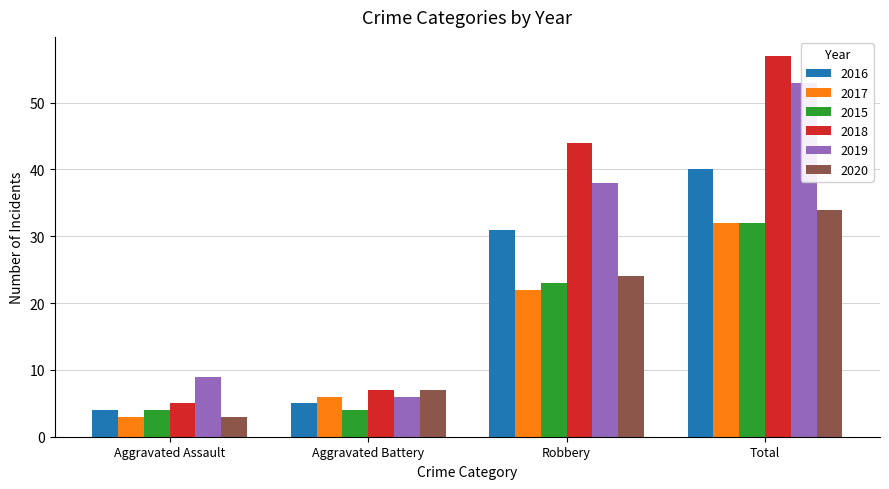

Rank the series at Robbery from lowest to highest value.

2017, 2015, 2020, 2016, 2019, 2018